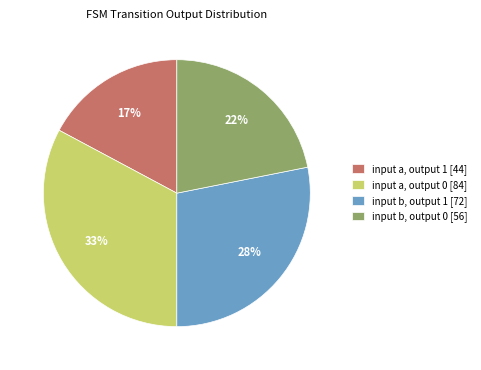

Which category has the biggest portion of the pie?

input a, output 0